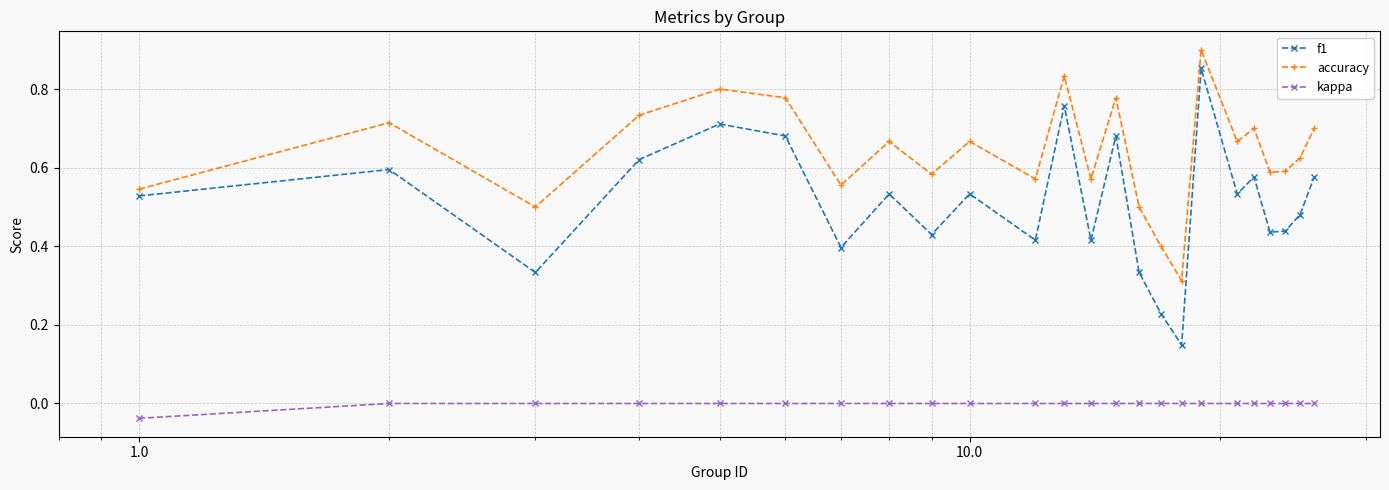

How many distinct data groups are displayed?

3